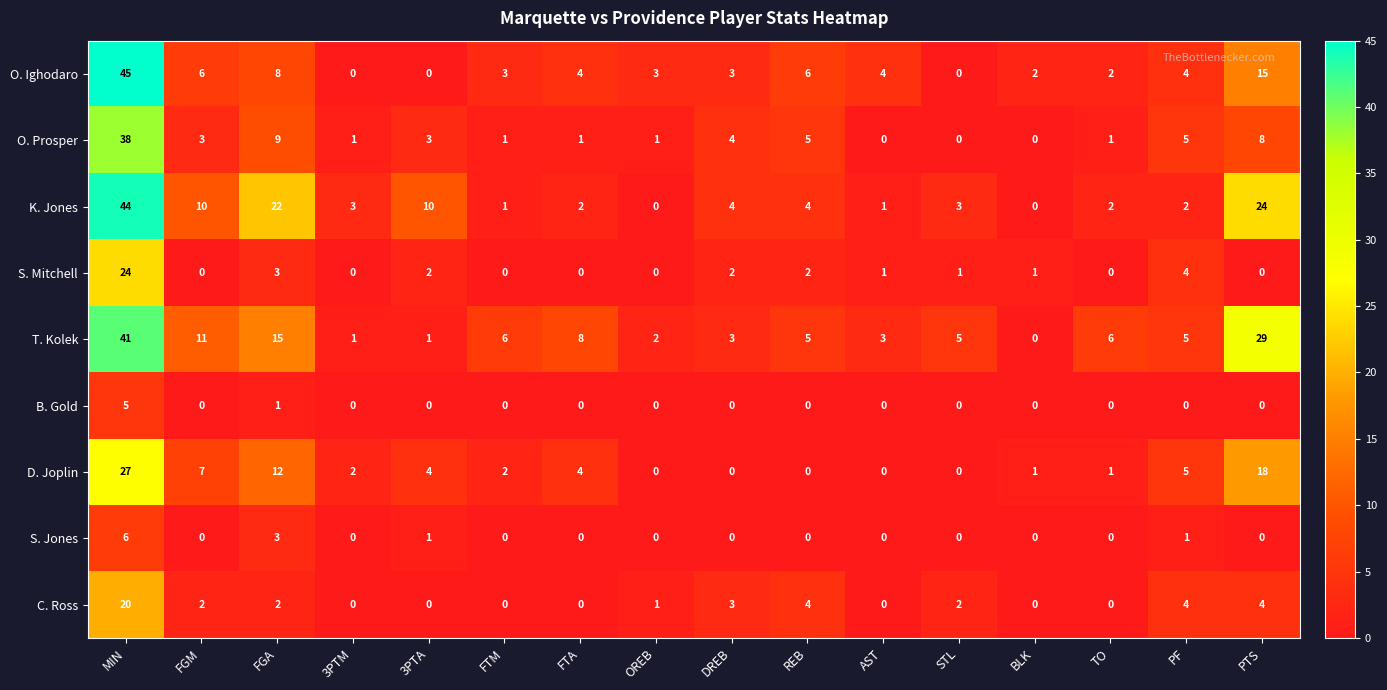

How many values in D. Joplin are above zero?

11